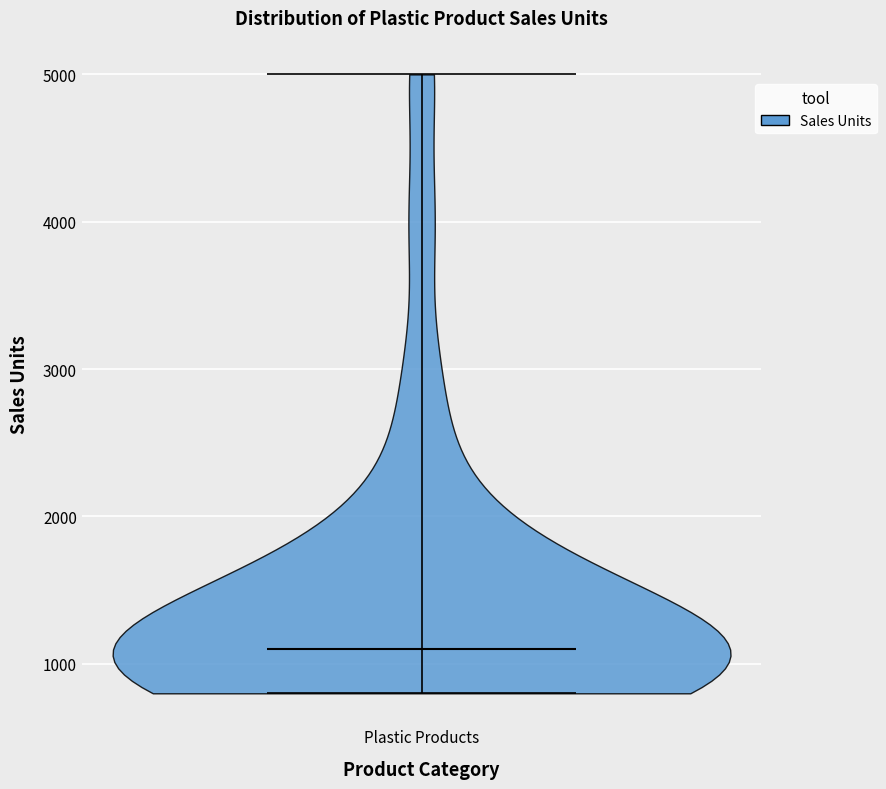

Read this violin plot against the y-axis: where its median line is, and the lowest and highest points the violin reaches. The values are not printed on the chart, so give them approximately, as read against the axis.

median line 1100, lowest point 800, highest point 5000